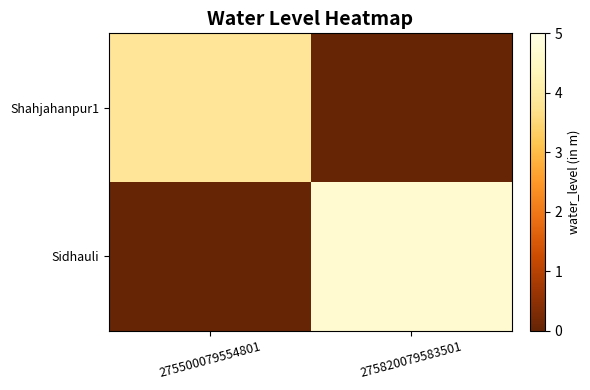

Reading left to right, list all the values displayed in this chart.

Shahjahanpur1: 275500079554801=3.8	275820079583501=0.0
Sidhauli: 275500079554801=0.0	275820079583501=4.7